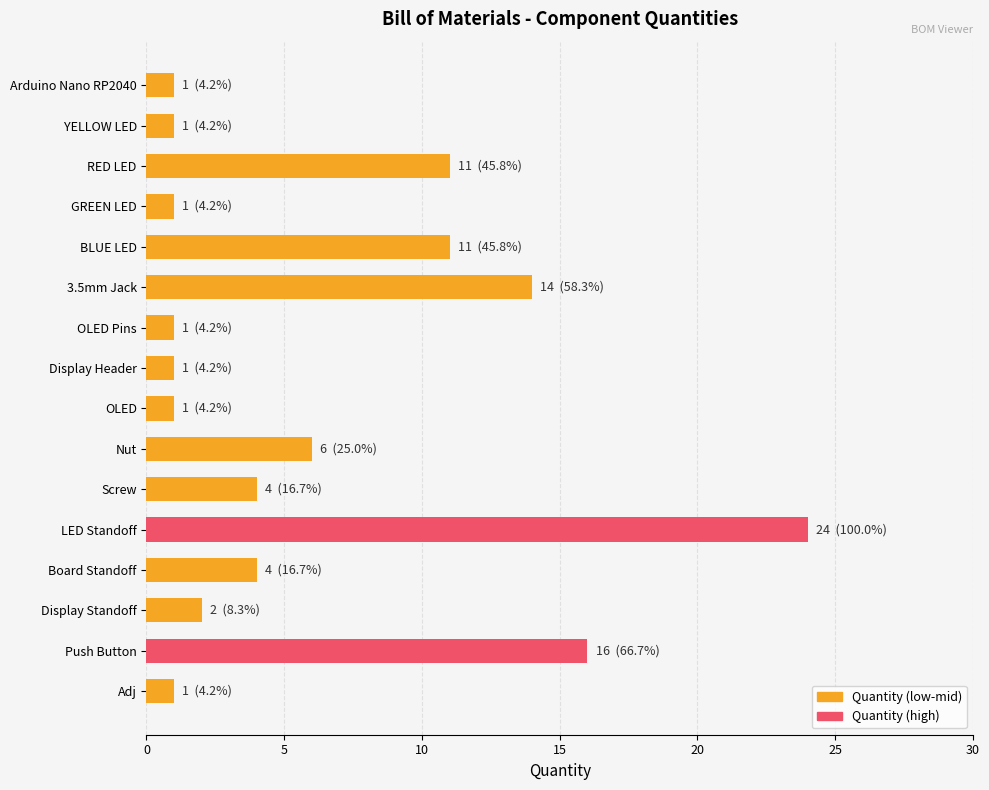

How many categories are shown in the chart?

16